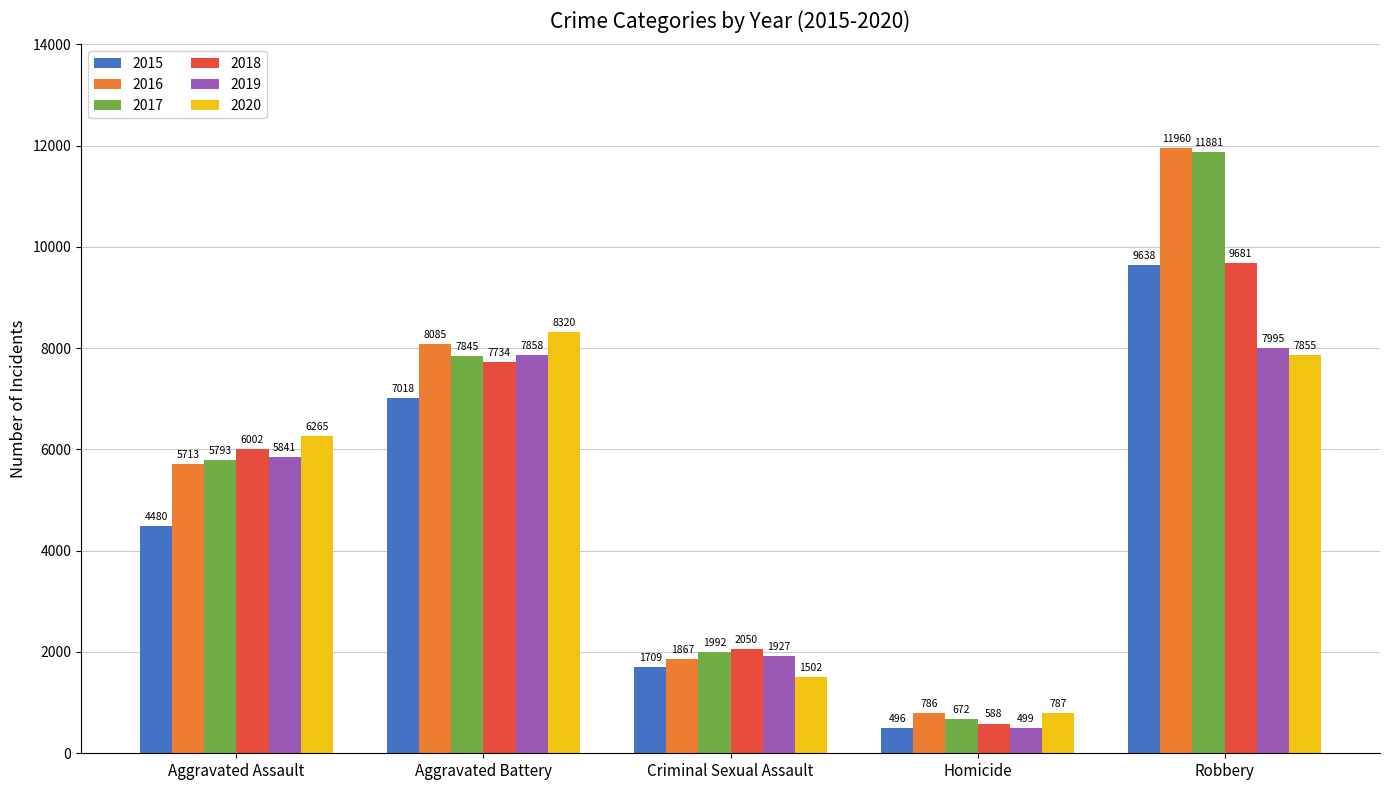

Is it true that 2018 equals 8217 at Aggravated Assault?

False